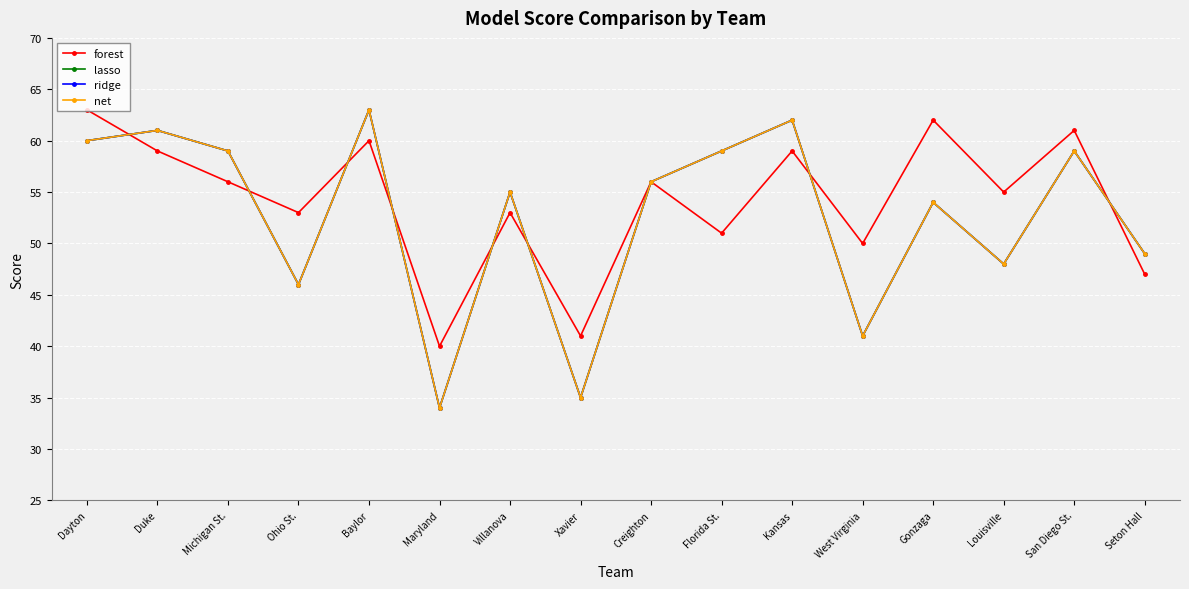

Which has a higher value, Michigan St. or Baylor?

Baylor